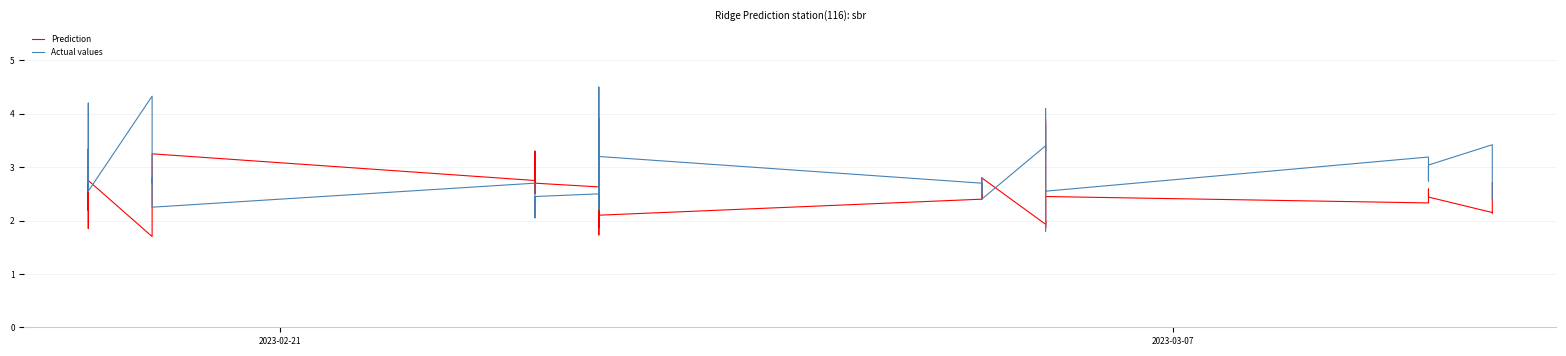

How many values in the Prediction series are below 2?

8